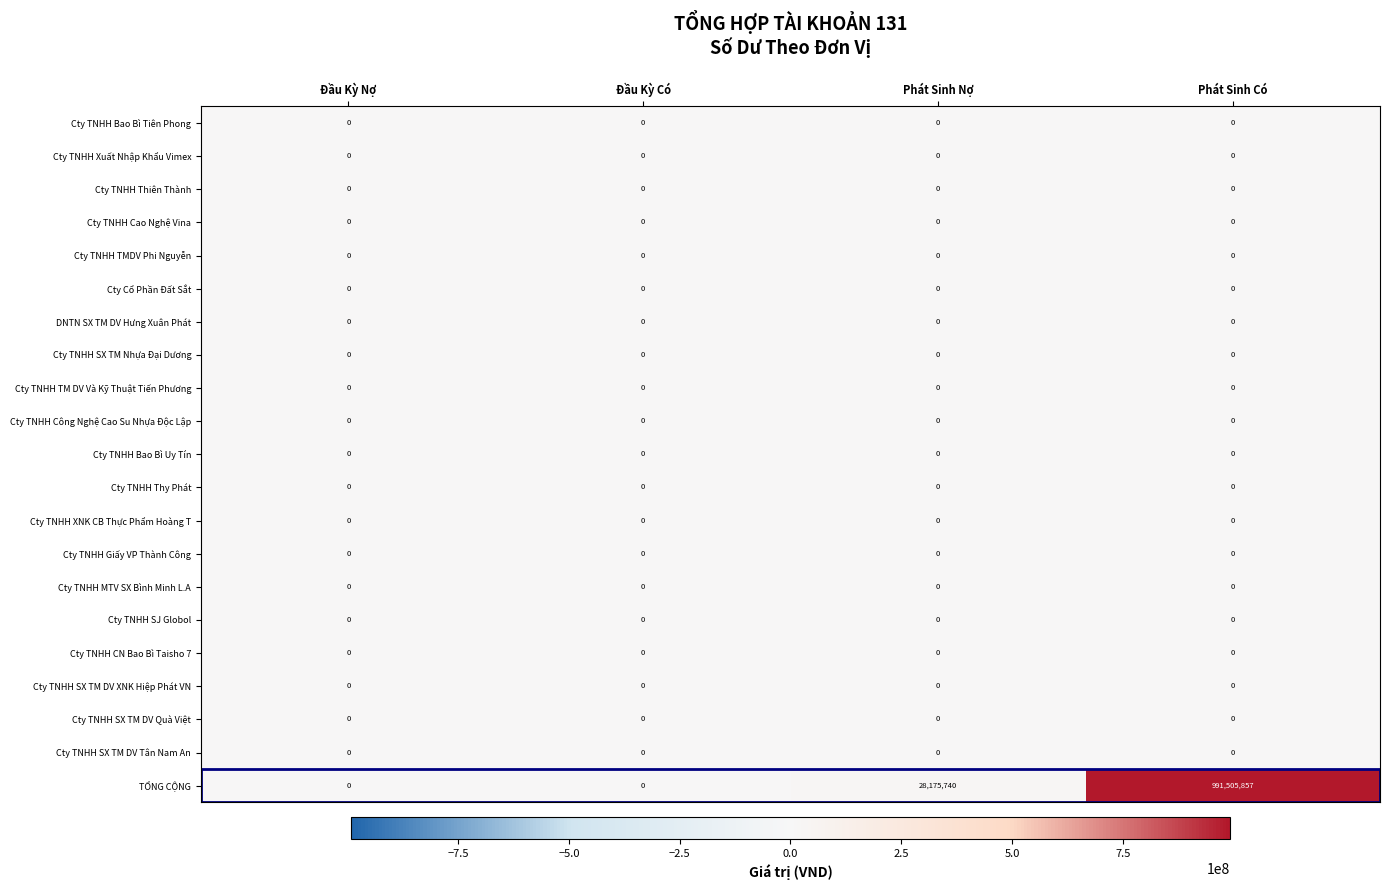

What is the maximum value shown in the chart?

991505857